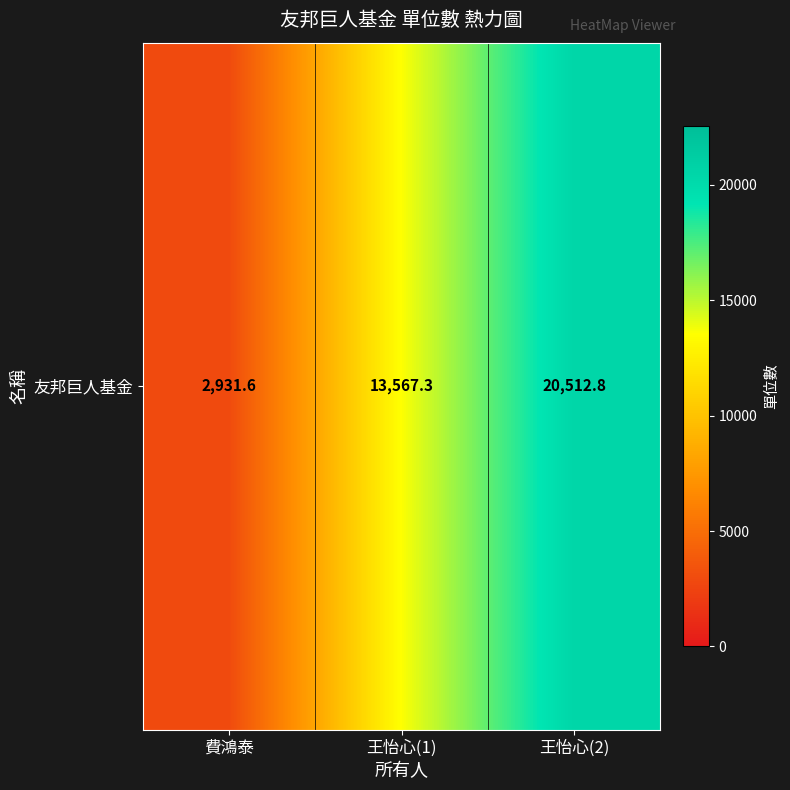

True or false: the data shows 13567.3 at 王怡心(1).

True